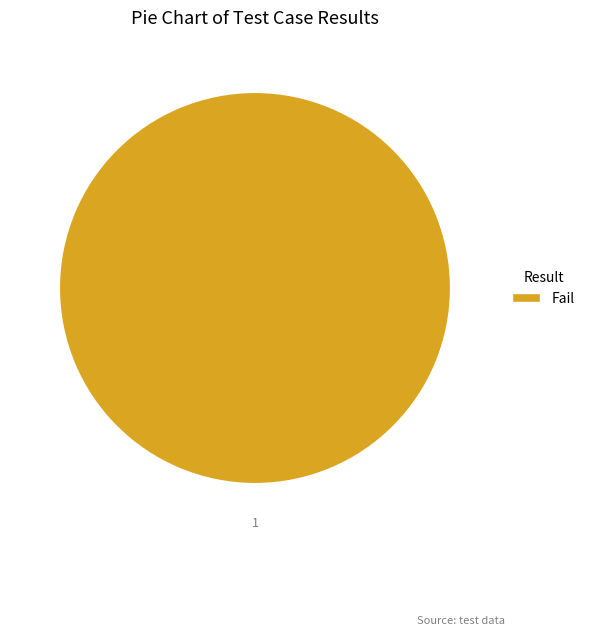

How many segments does this pie chart have?

1